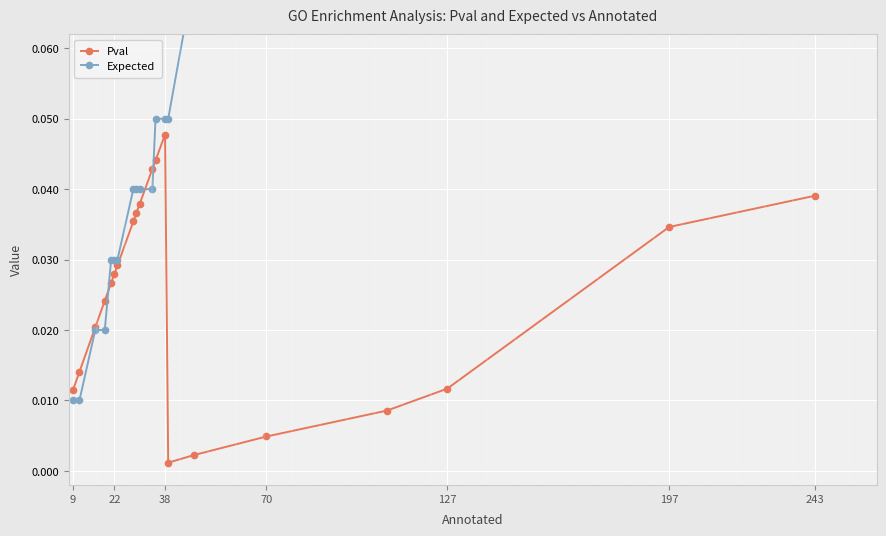

Rank the series by their average value, from lowest to highest.

Pval, Expected